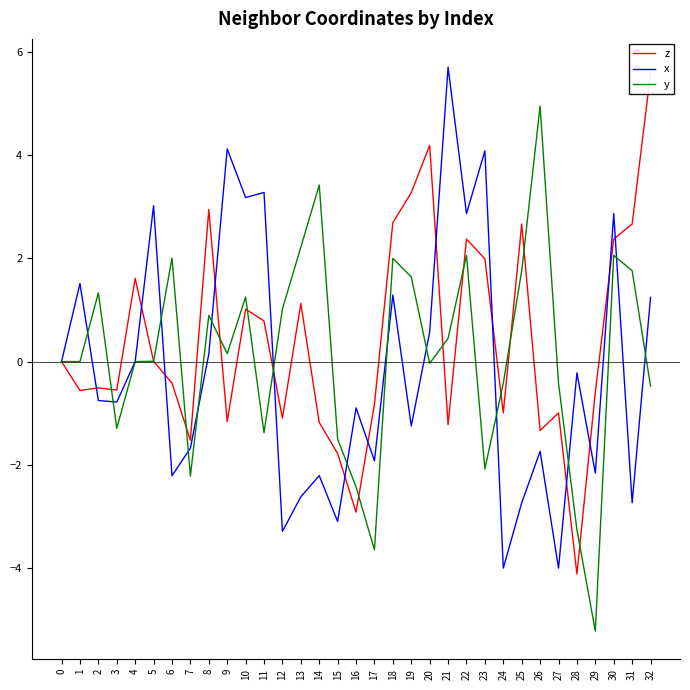

List the series in order of their peak value, highest first.

x, z, y